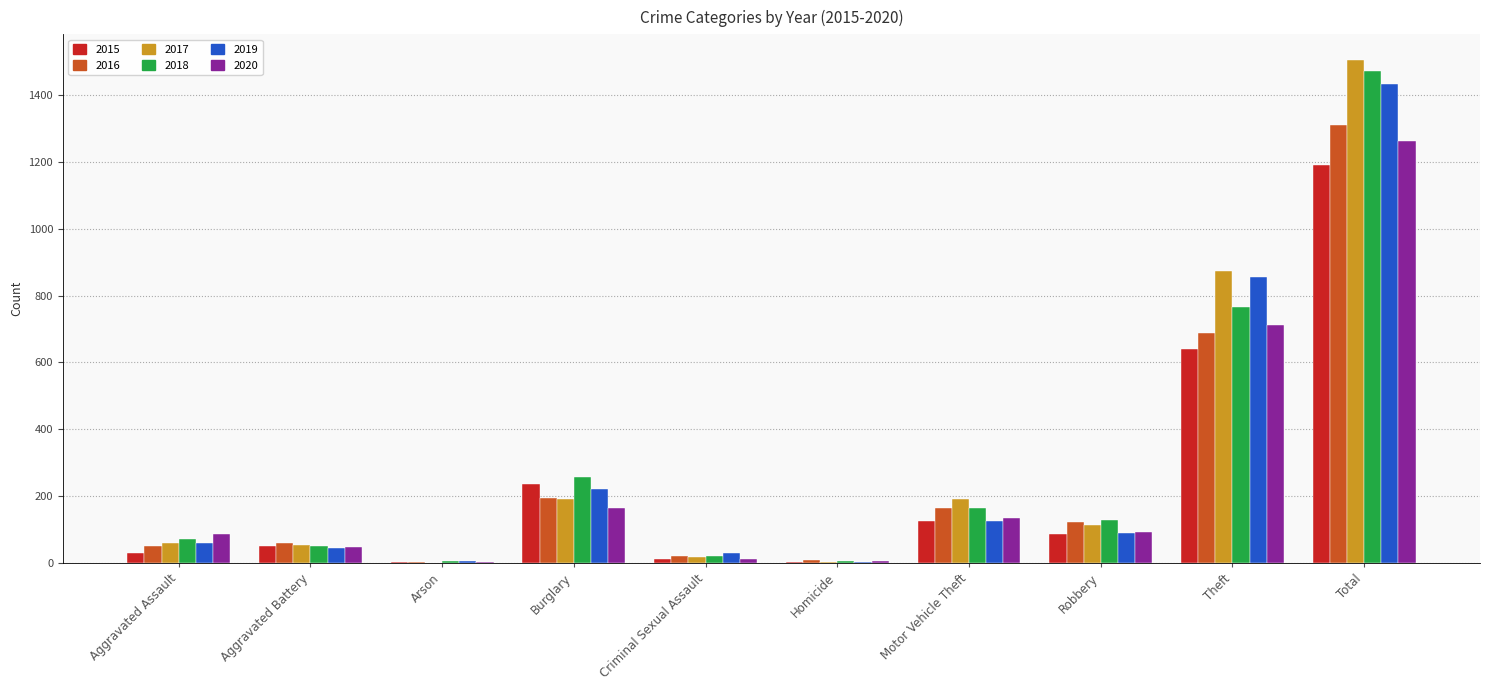

At which label does 2018 first exceed 130?

Burglary